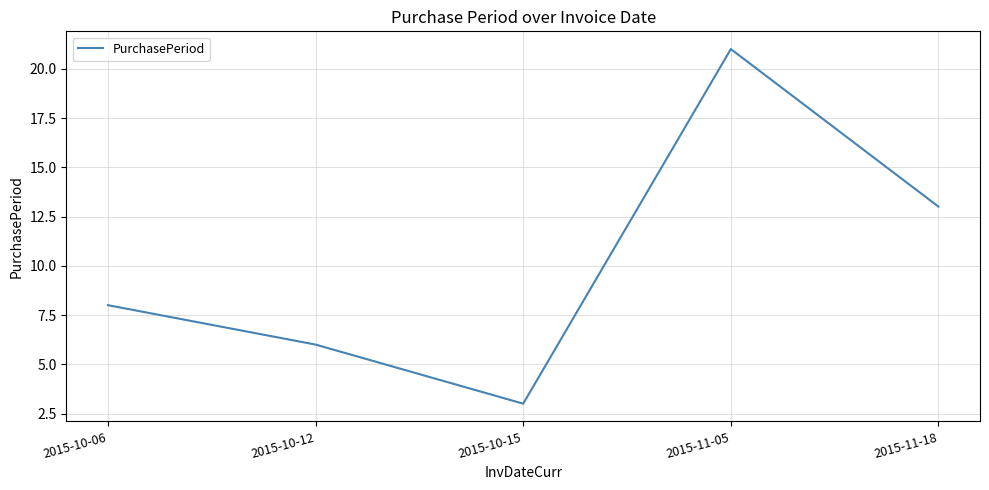

How many interior local peaks (higher than both neighbors) does the data have?

1